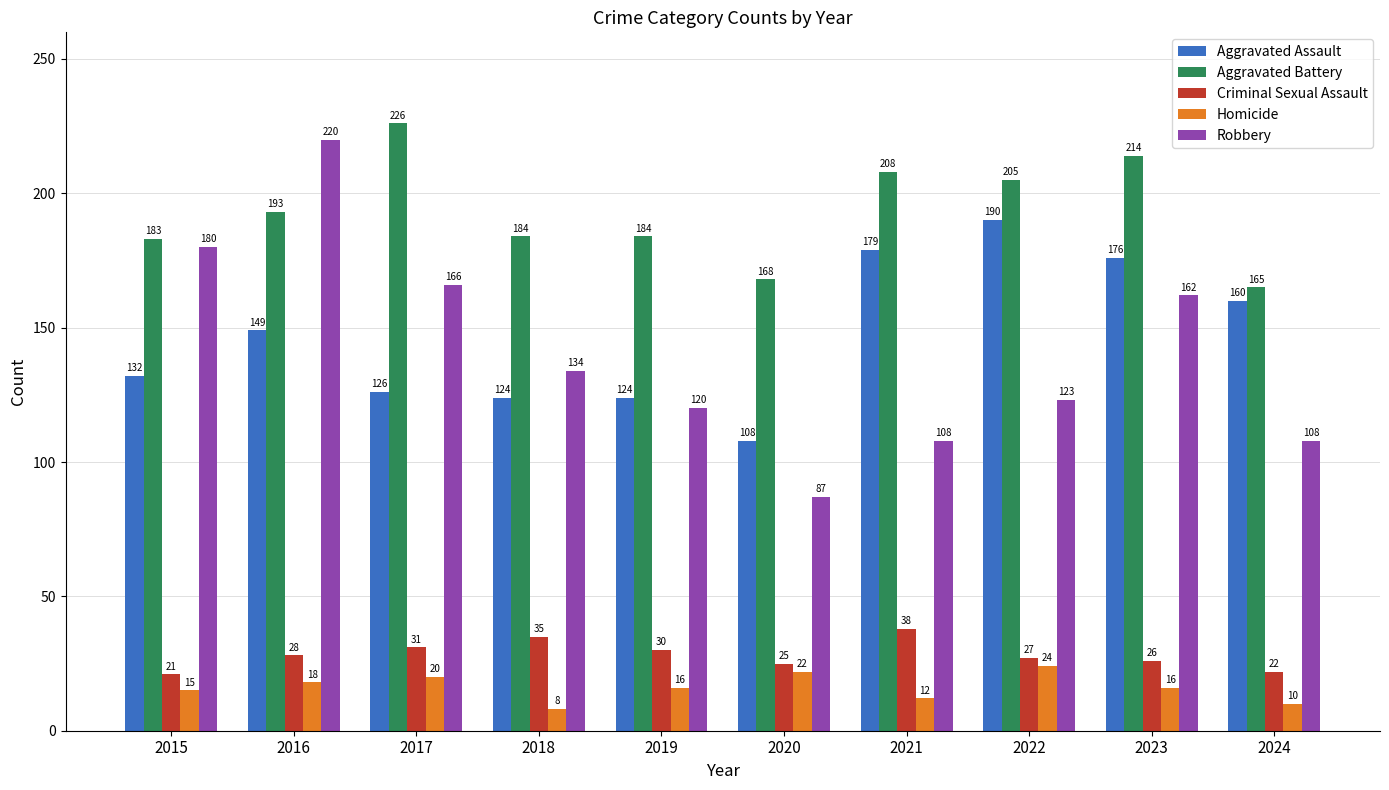

How many data points in Homicide are less than 16?

4